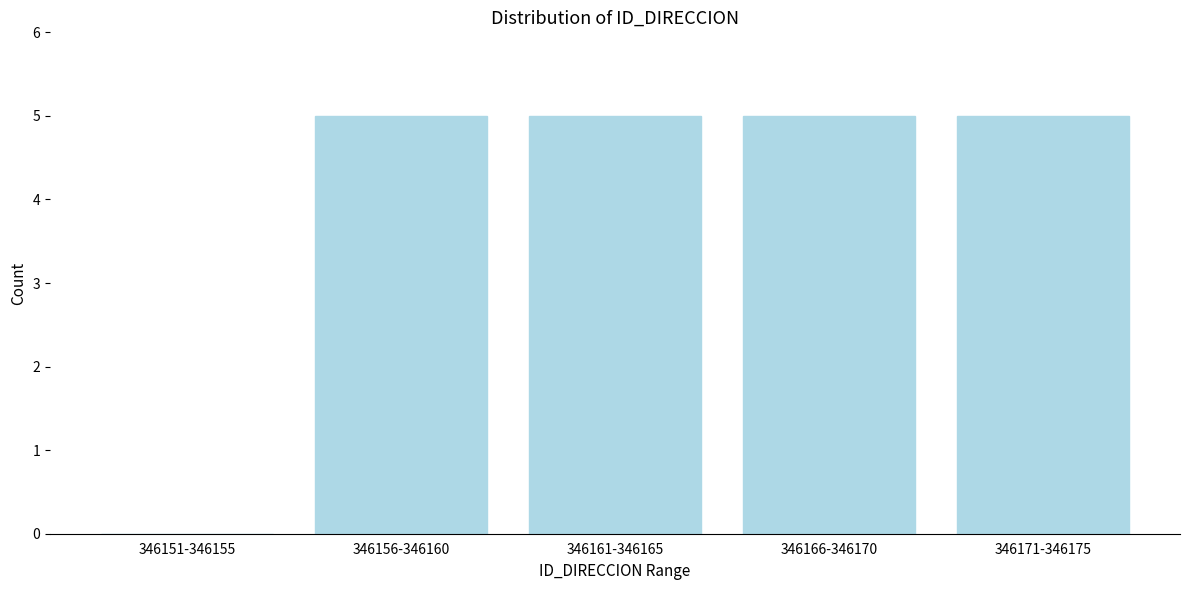

Reading left to right, list all the values displayed in this chart.

346151-346155=0	346156-346160=5	346161-346165=5	346166-346170=5	346171-346175=5